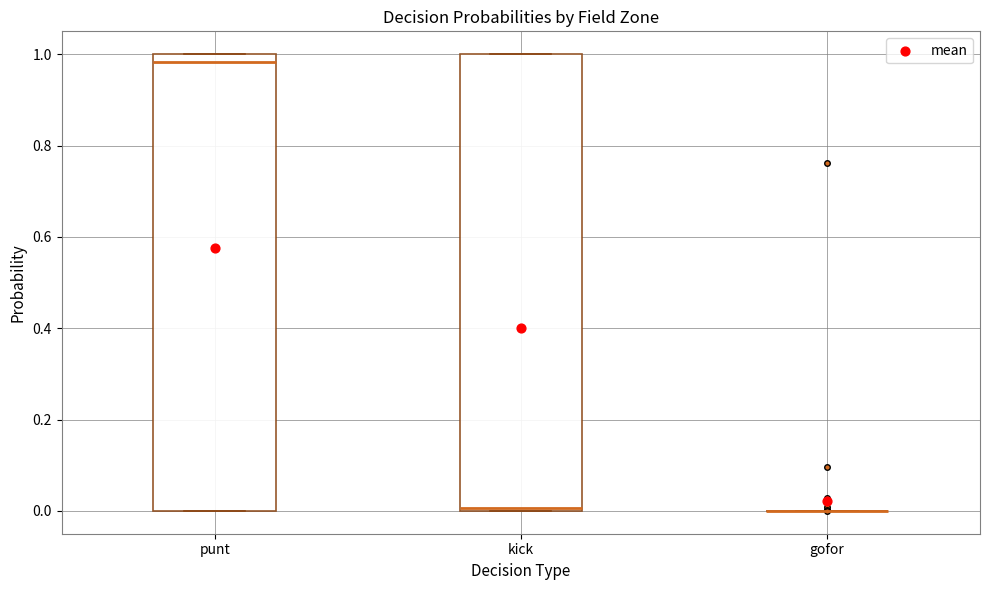

Reading left to right, read every box against the y-axis: the position of its median line, the range the box covers, and the ends of its whiskers. The values are not printed on the chart, so give them approximately, as read against the axis.

punt: median 0.98, box 0.00 to 1.00, whiskers 0.00 to 1.00
kick: median 0.00 (just above the box's lower edge), box 0.00 to 1.00, whiskers 0.00 to 1.00
gofor: box collapsed to a line at 0.00, whiskers 0.00 to 0.00